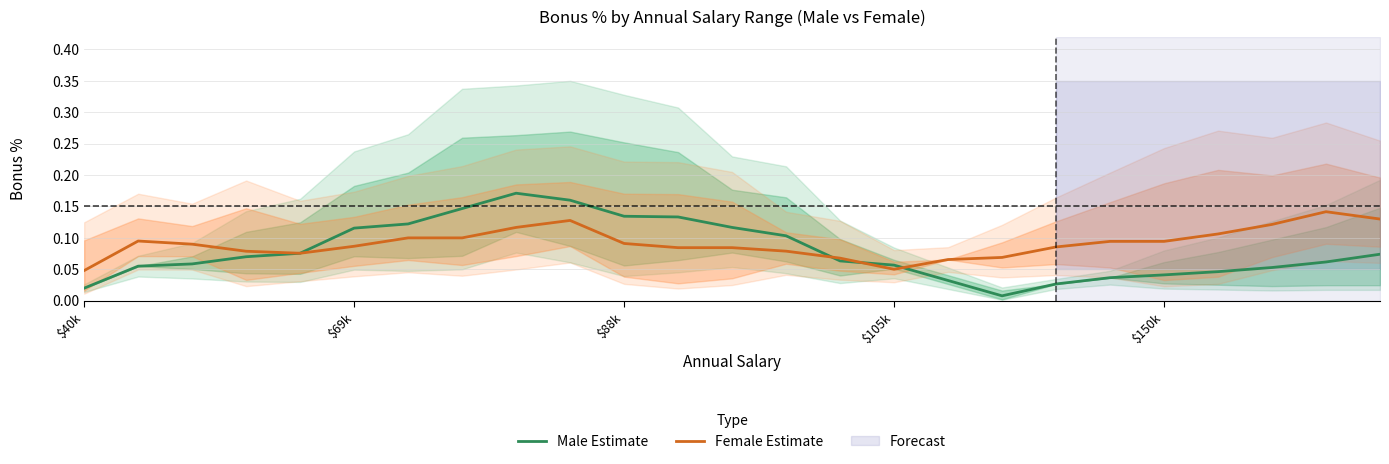

The value of Male Estimate at $150k is 0.1. True or false?

False